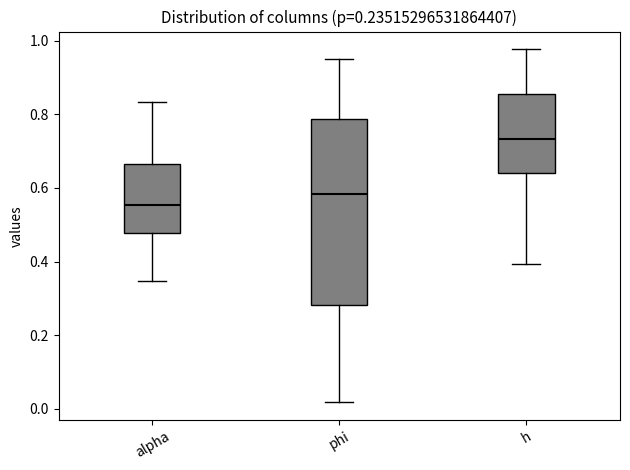

Comparing the boxes themselves (not the whiskers), which one is the tallest?

phi